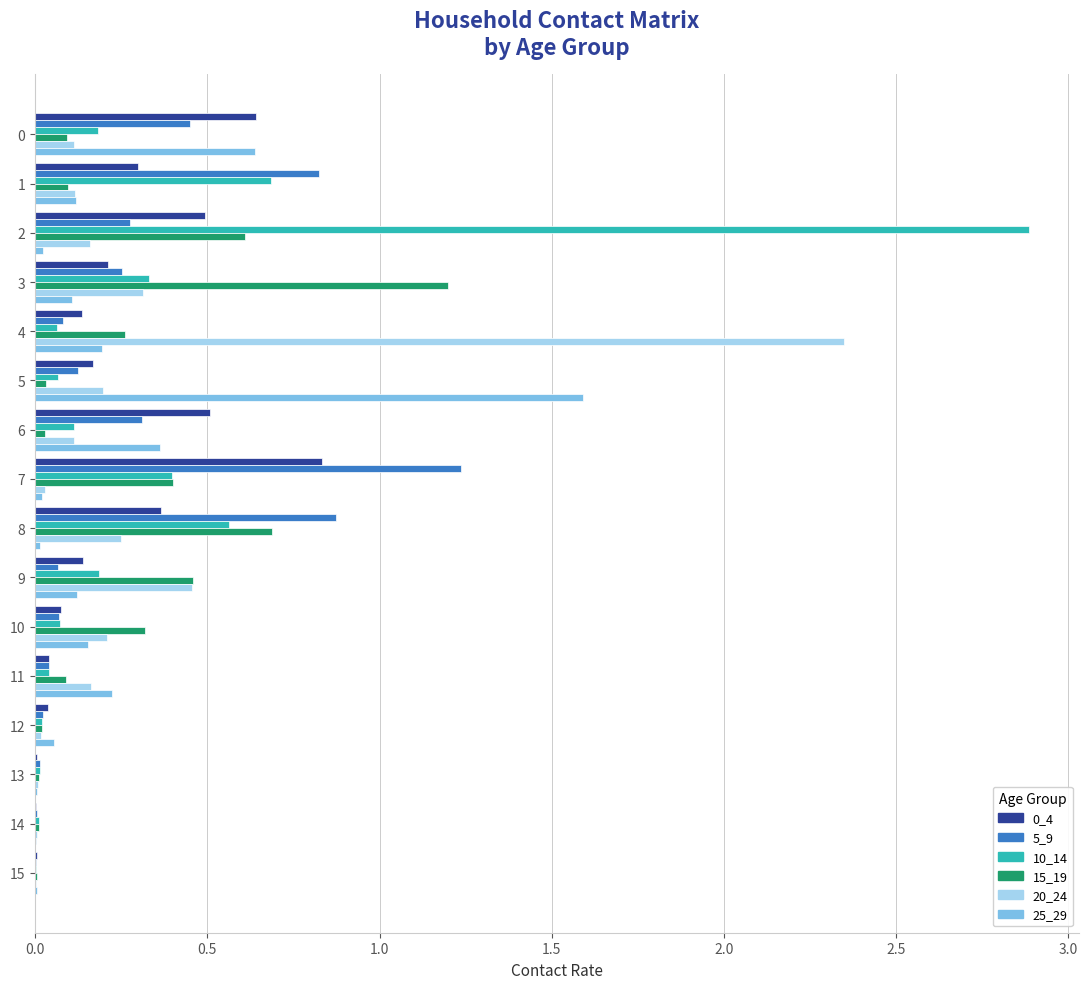

Count the number of categories in the chart.

16